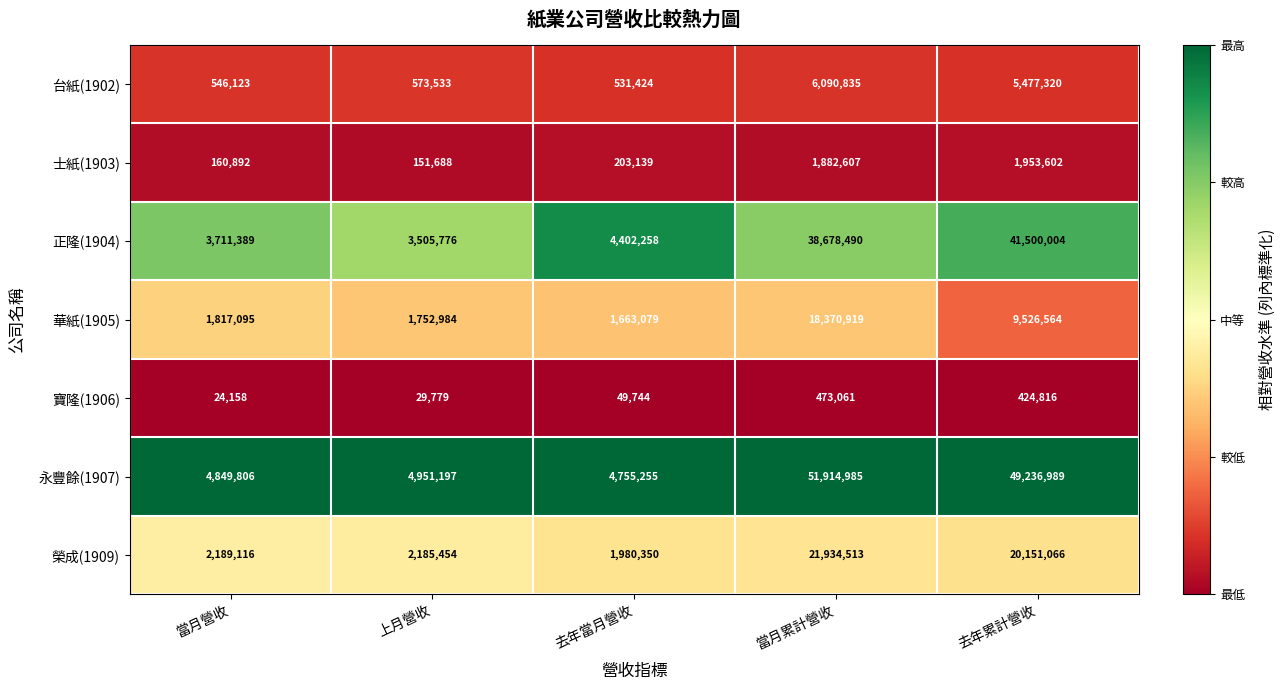

True or false: 士紙(1903) has a value of 203139 at 去年當月營收.

True